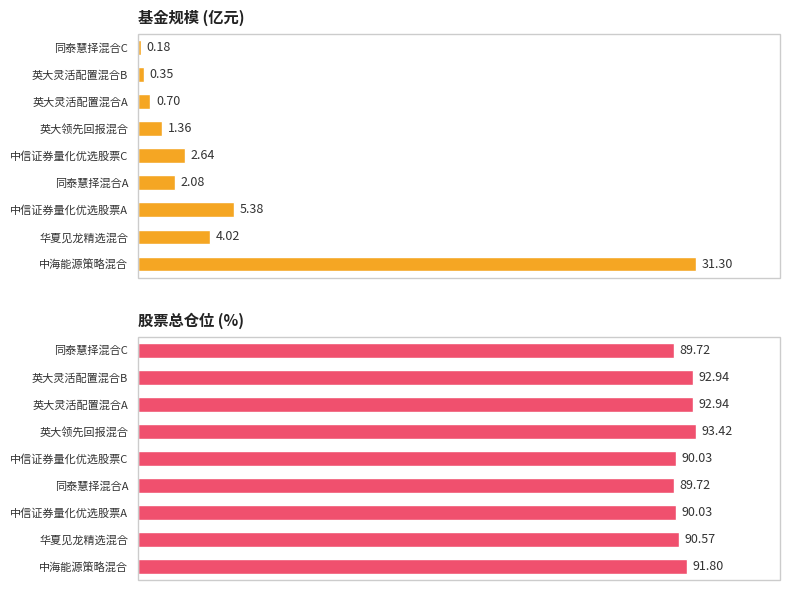

Reading left to right, extract all data points from this chart.

基金规模 (亿元): 31.3	4.0	5.4	2.1	2.6	1.4	0.7	0.3	0.2
股票总仓位 (%): 91.8	90.6	90.0	89.7	90.0	93.4	92.9	92.9	89.7